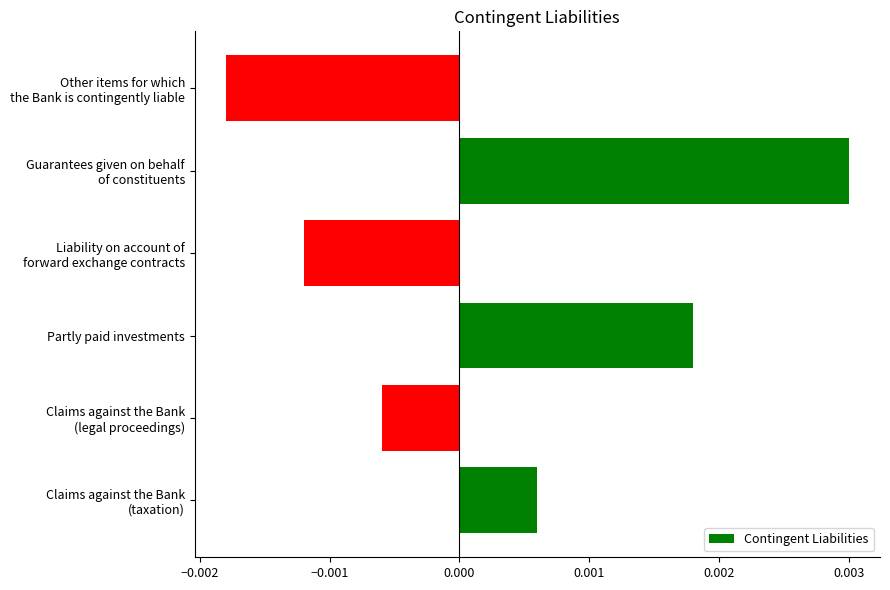

How many values are between 0 and 1?

3